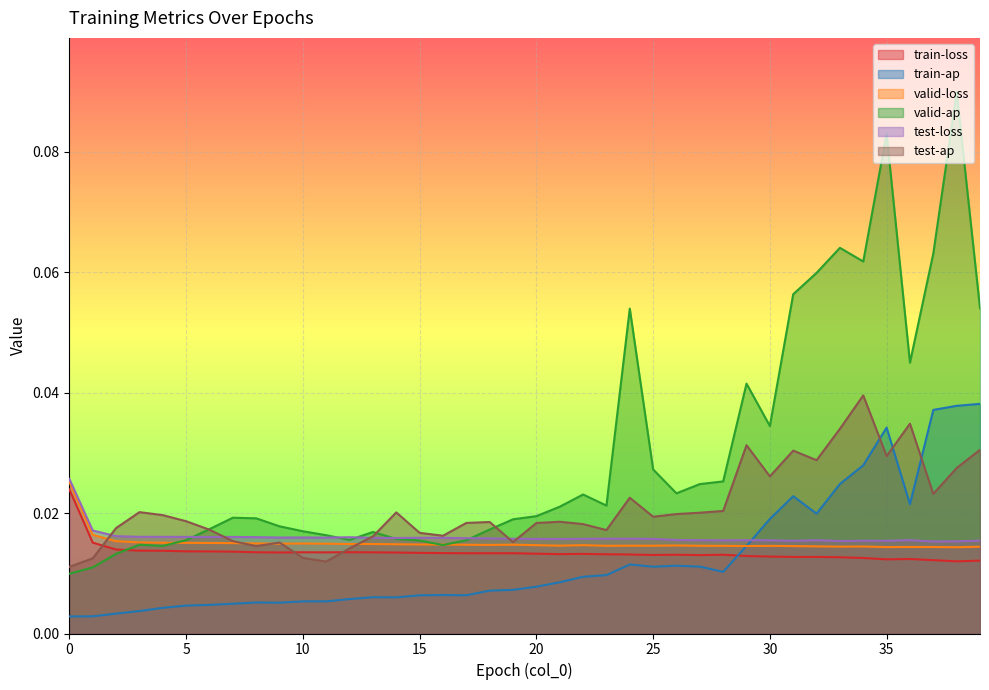

How many interior local valleys does the train-ap series have?

7